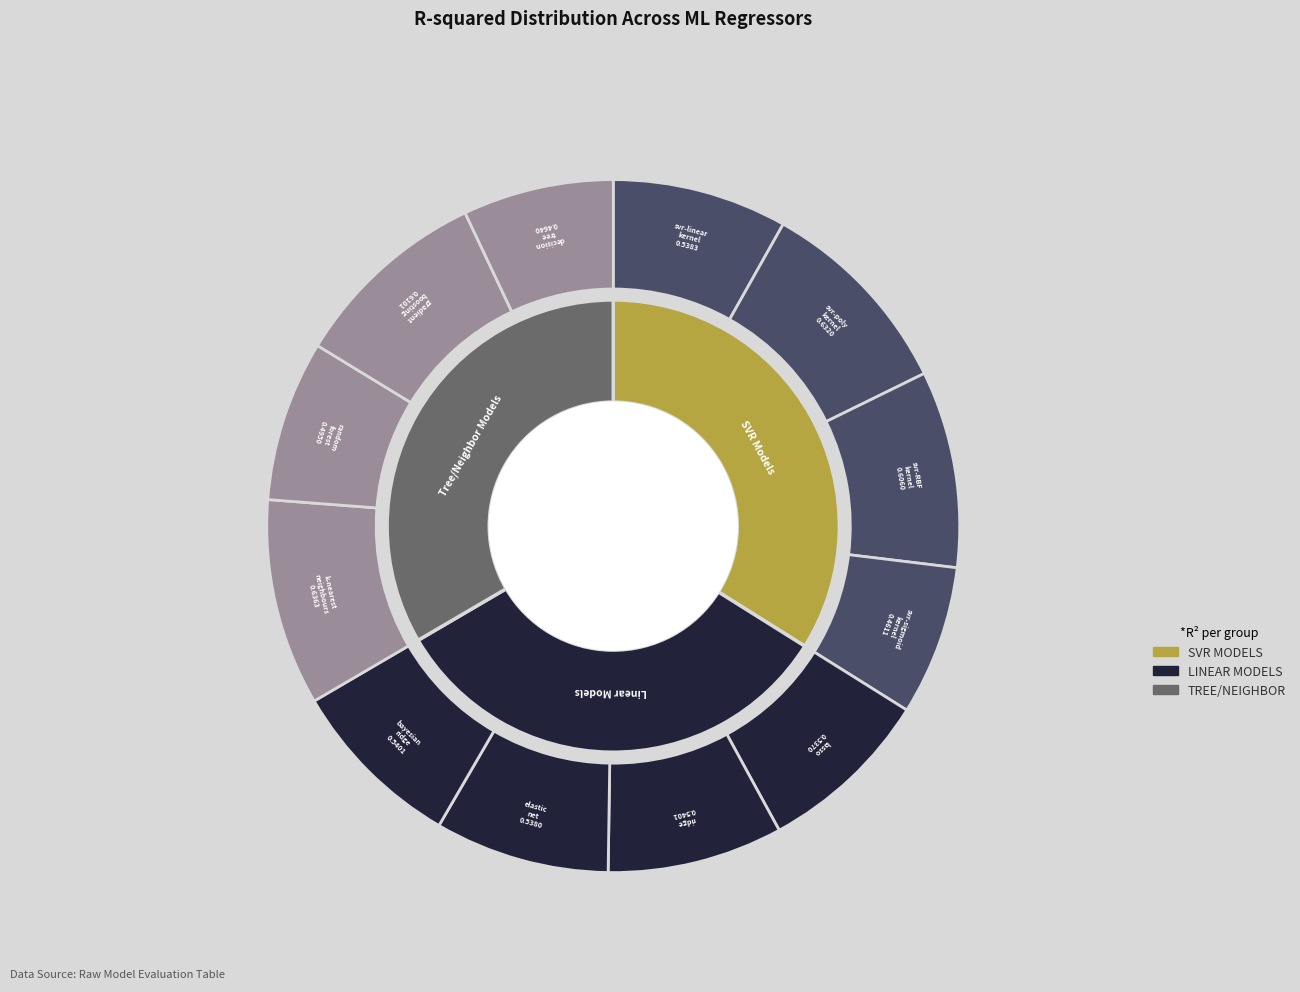

How many segments does this pie chart have?

12